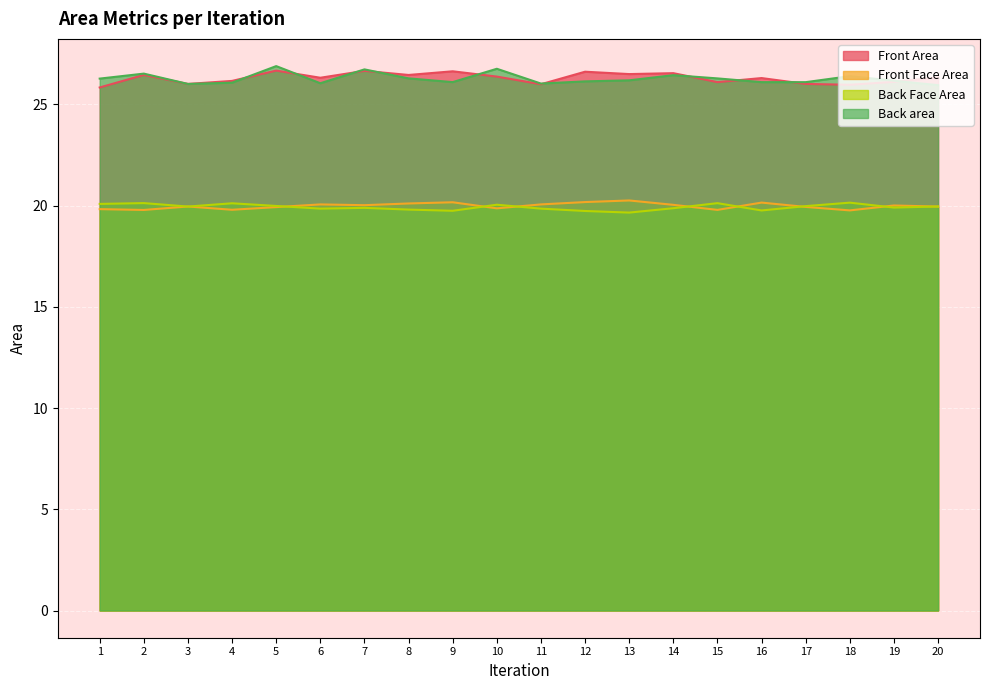

At which category does Front Face Area reach its first local peak?

3